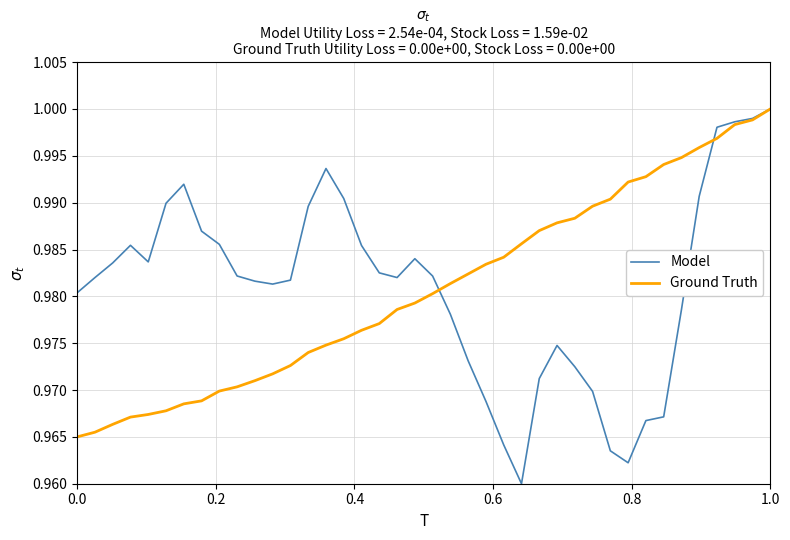

At how many categories does at least one series exceed 0?

40